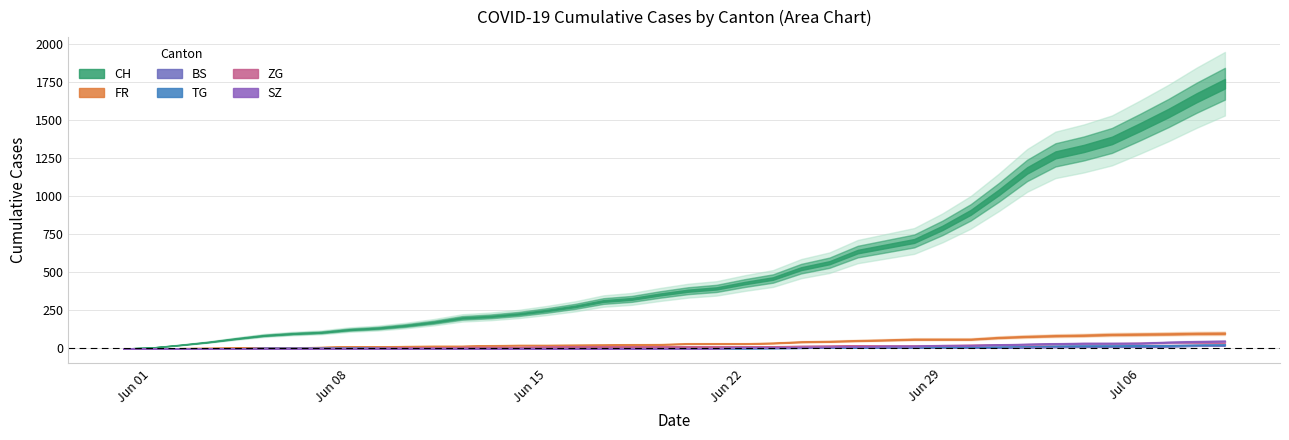

True or false: TG and FR intersect in this chart.

False